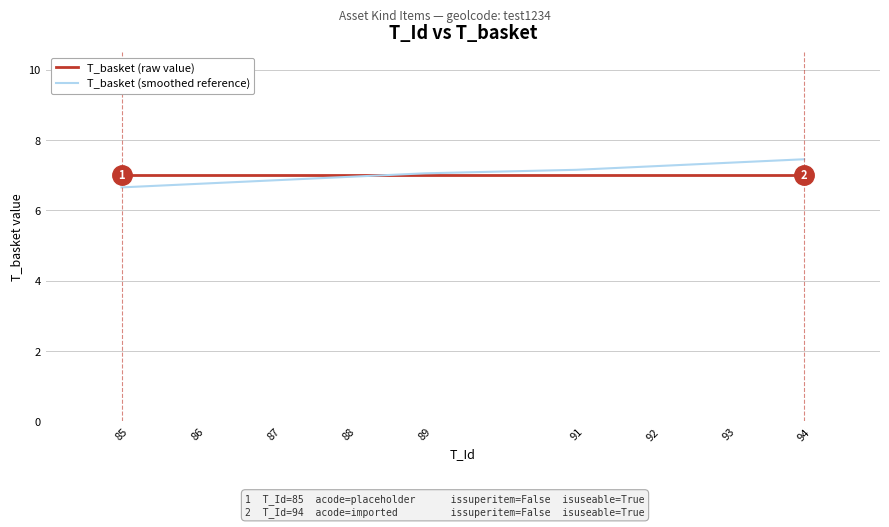

After their last crossing, which series has the higher values: T_basket (raw value) or T_basket (smoothed reference)?

T_basket (smoothed reference)